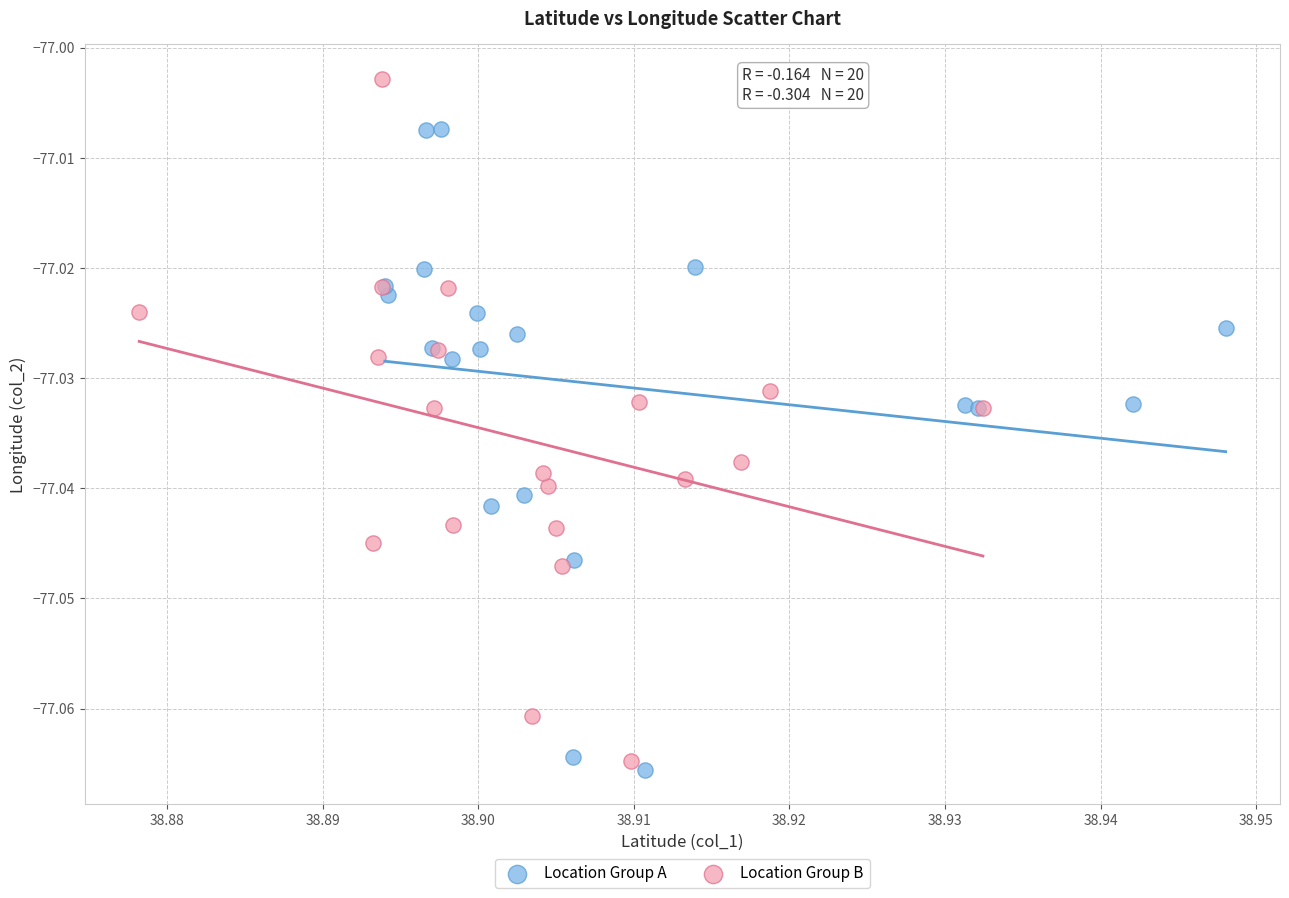

What are all the series names shown in the legend?

Location Group A, Location Group B